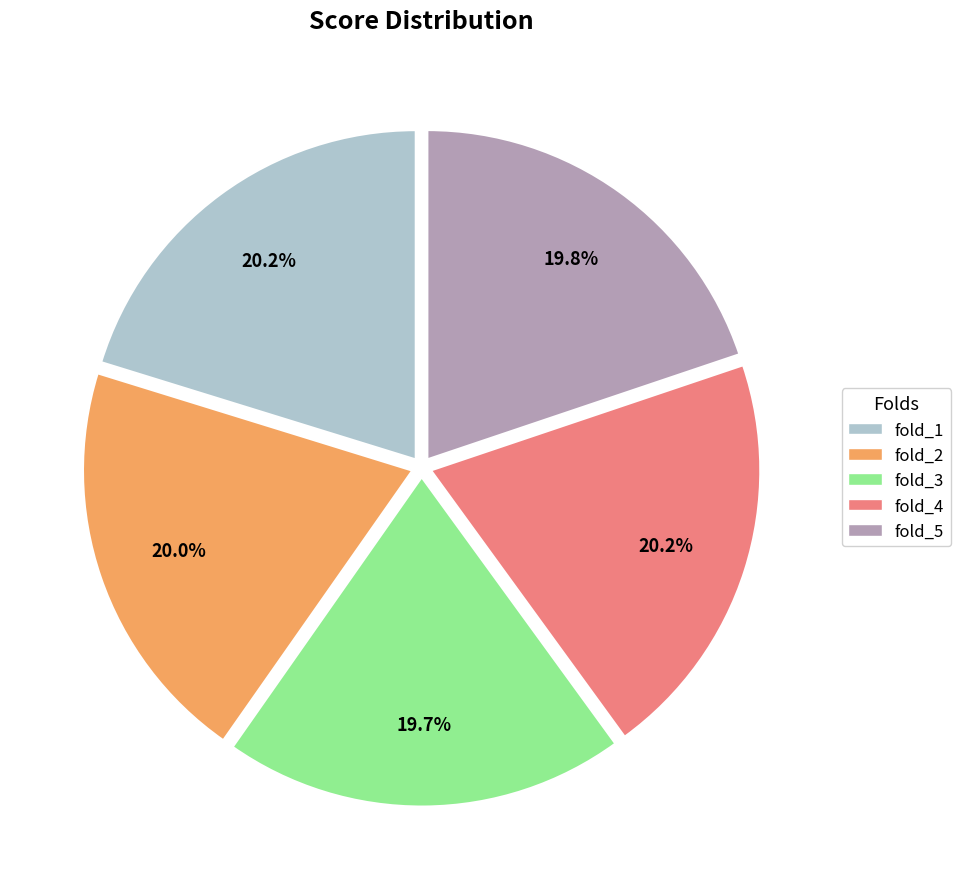

The fold_5 slice represents 34% of the pie. True or false?

False